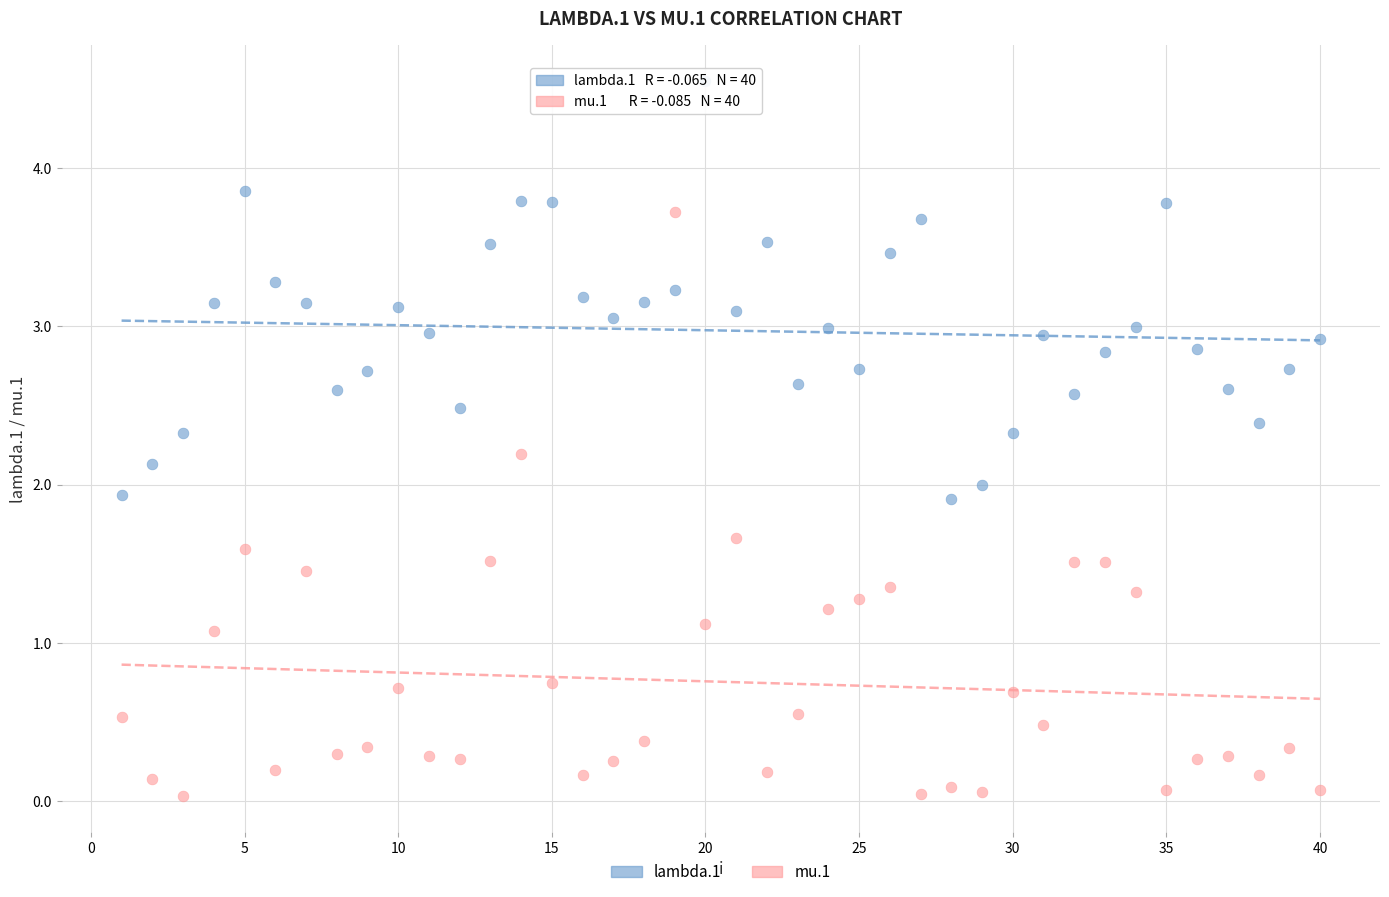

Which series reaches the maximum Y coordinate?

lambda.1